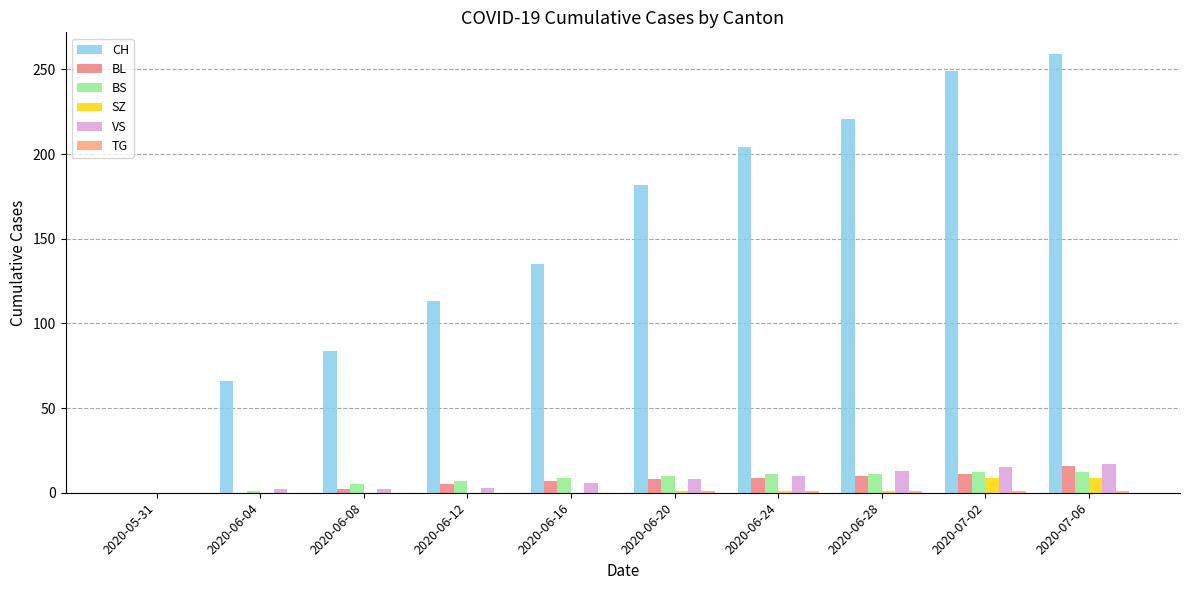

What is the total value across all series at 2020-06-08?

93